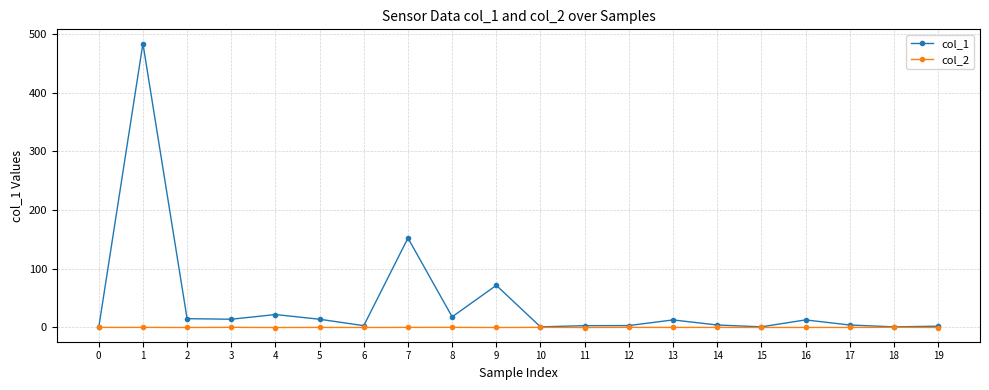

What is the sum of the col_2 values at 11 and 1?

-0.1